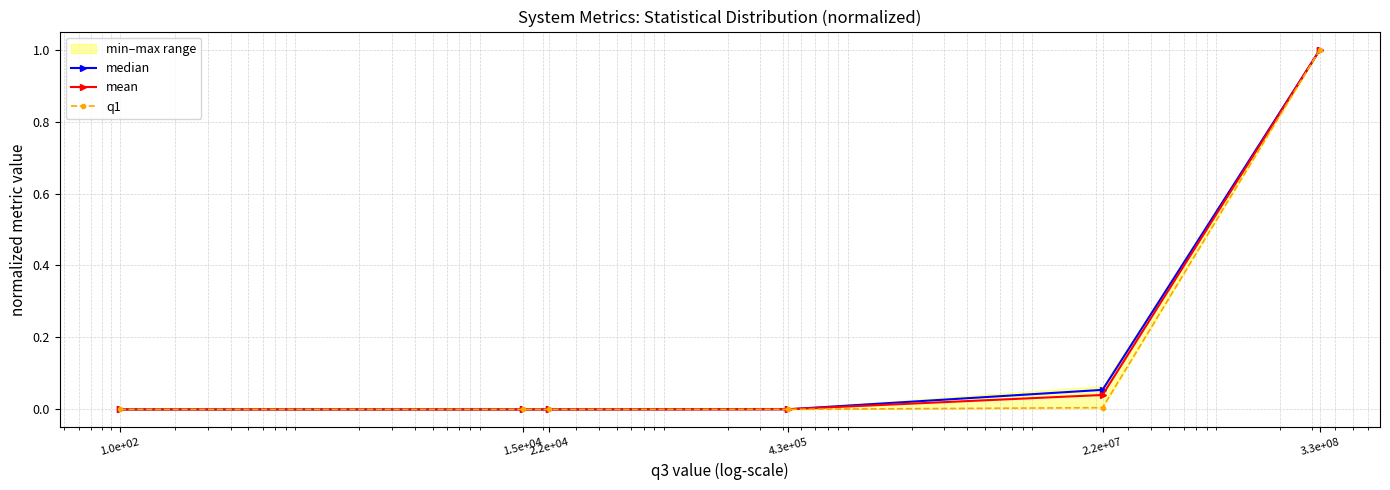

At 4.3e+05, list the series in order from largest to smallest.

mean, median, q1